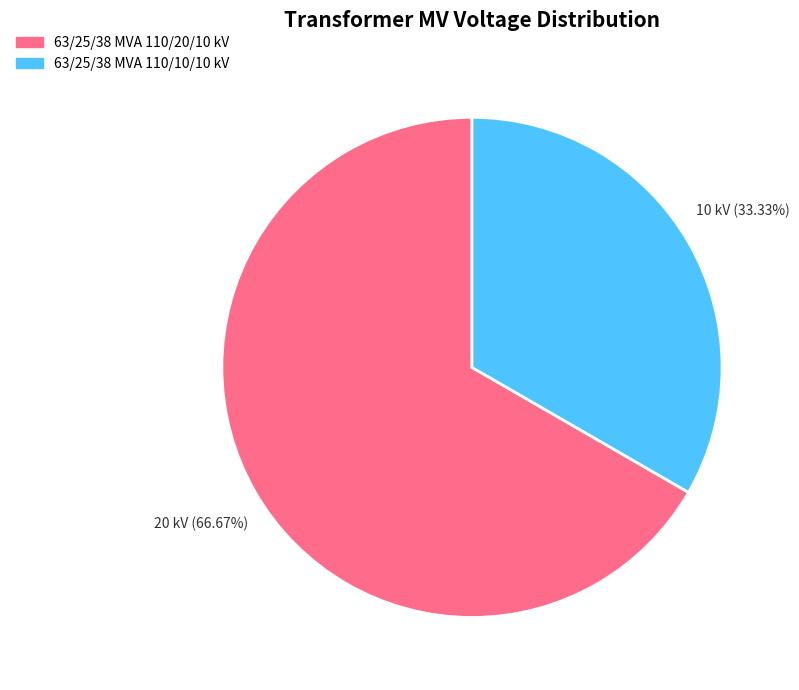

How many slices are in this pie chart?

2